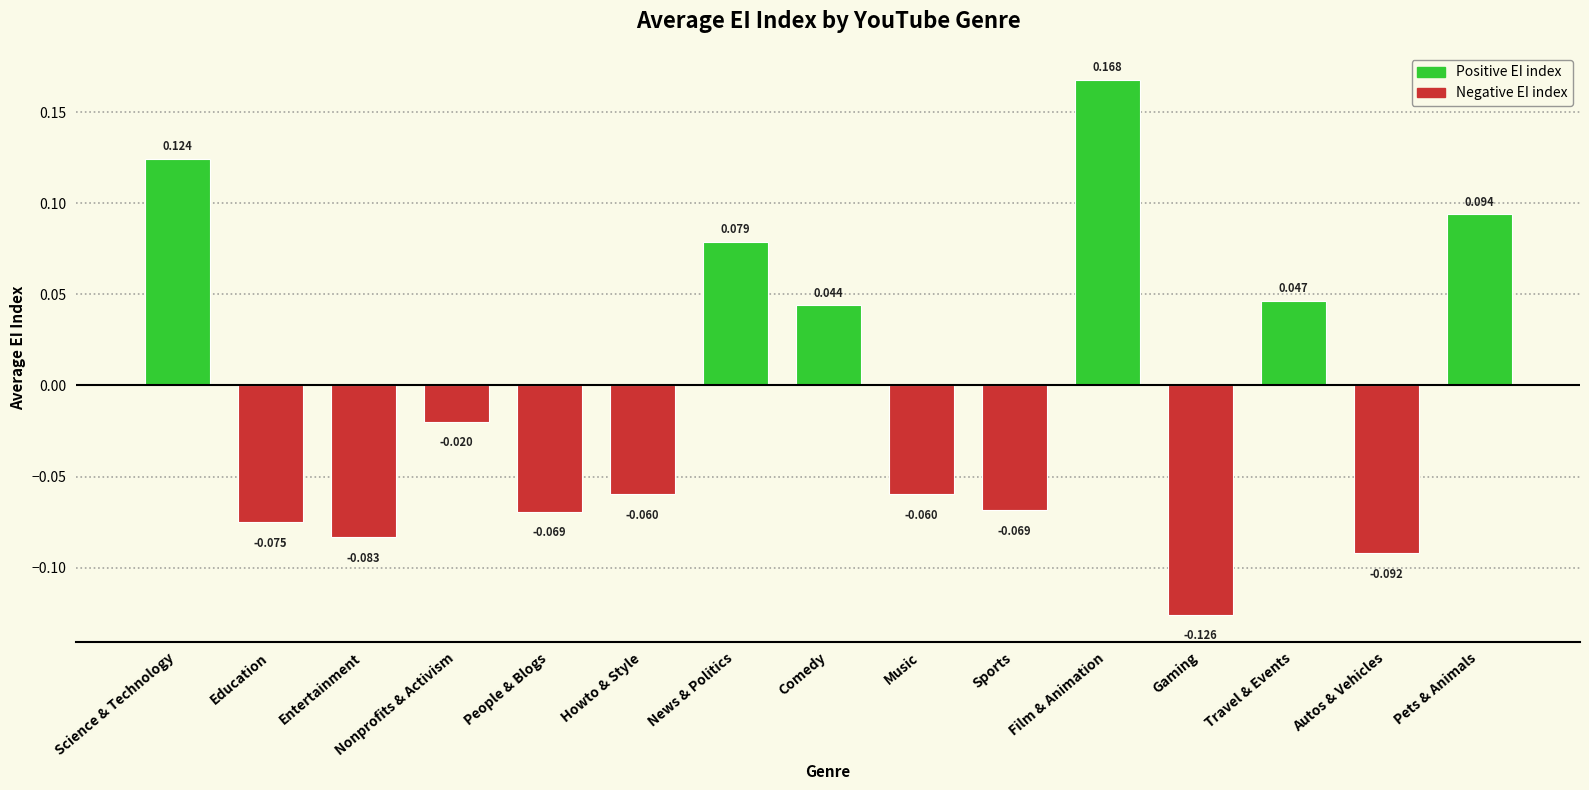

At which label is the value closest to 0?

Nonprofits & Activism